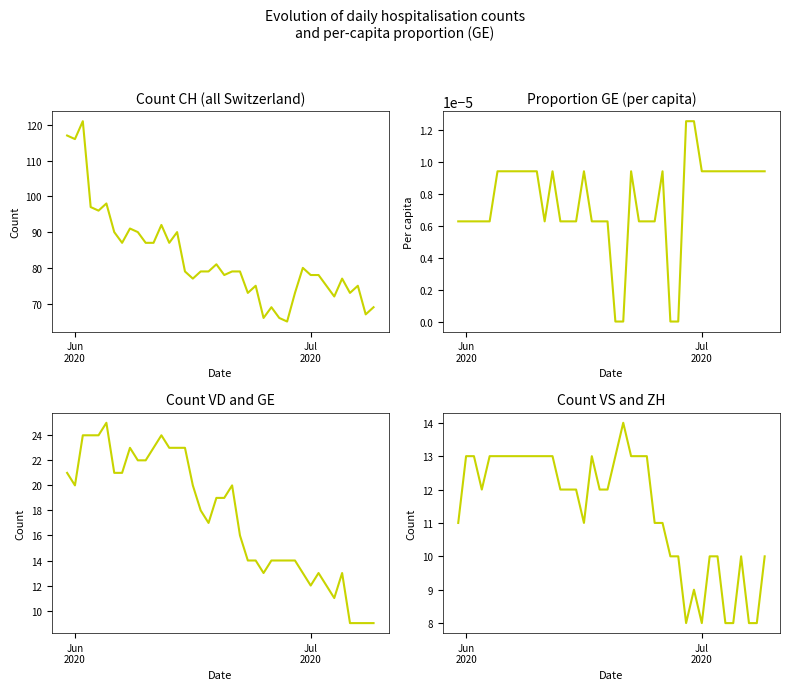

Is the value of CH at 8 greater than the value of GE_pc at 27?

Yes